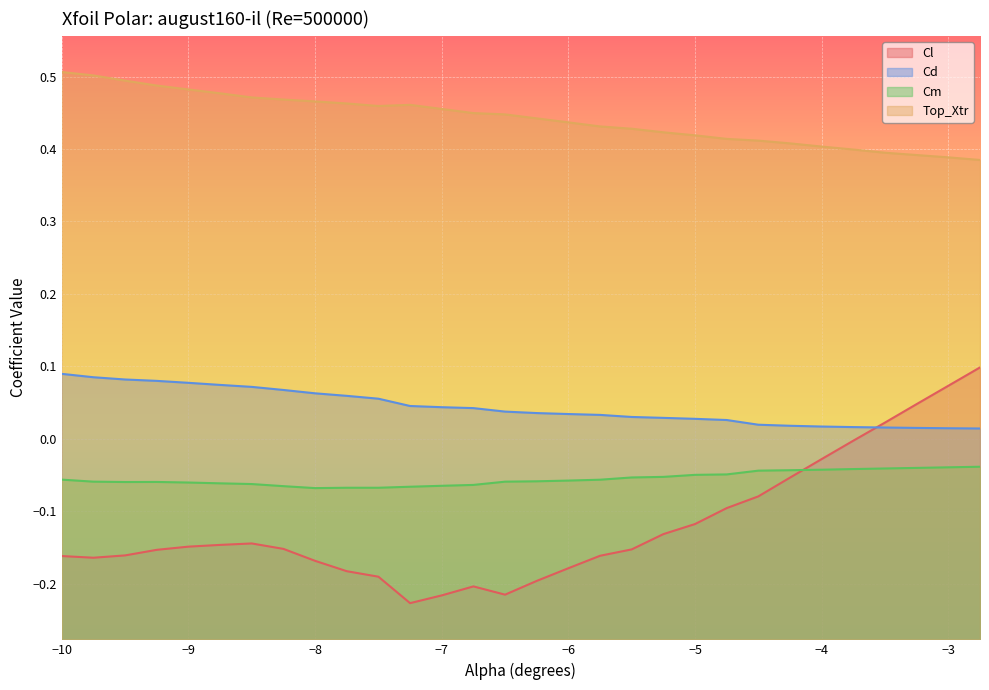

What is the label of the 15th point from the right?

-6.25